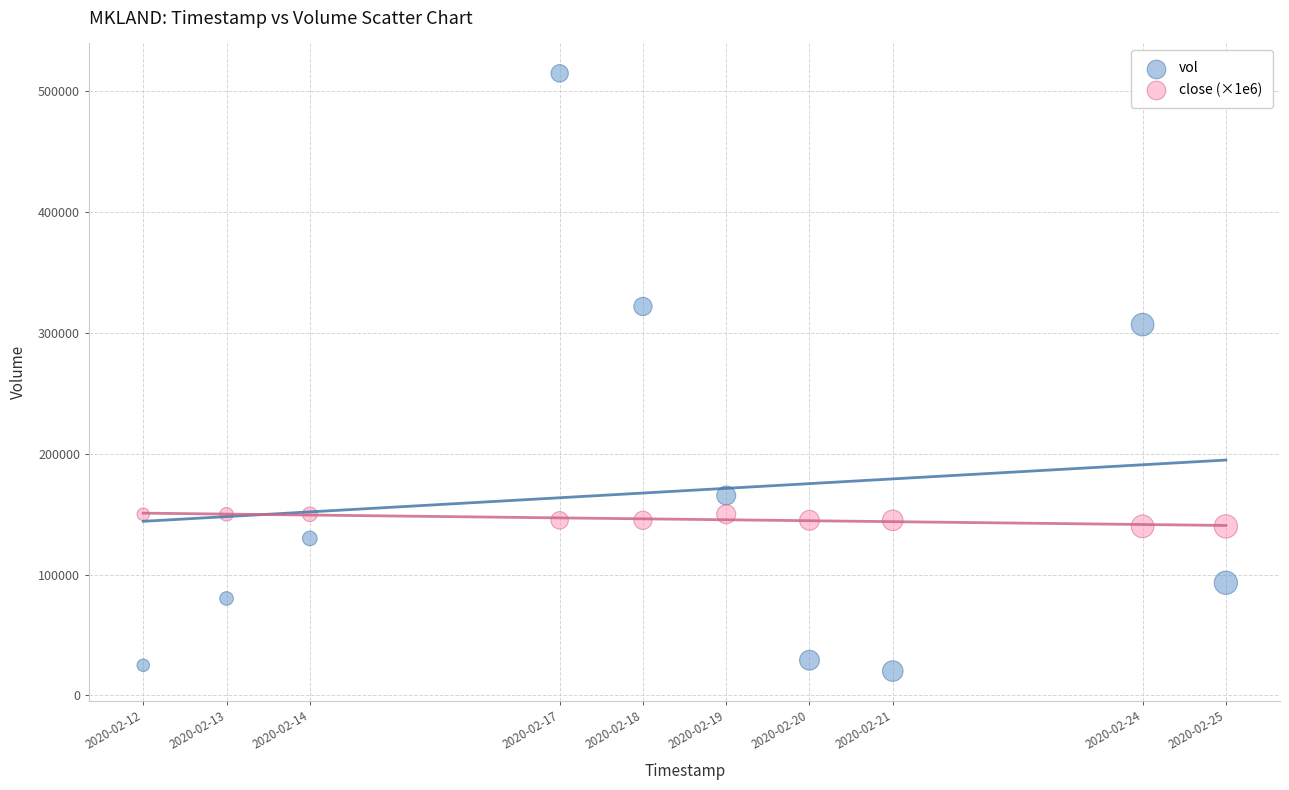

Which series contains the lowest Y value?

vol